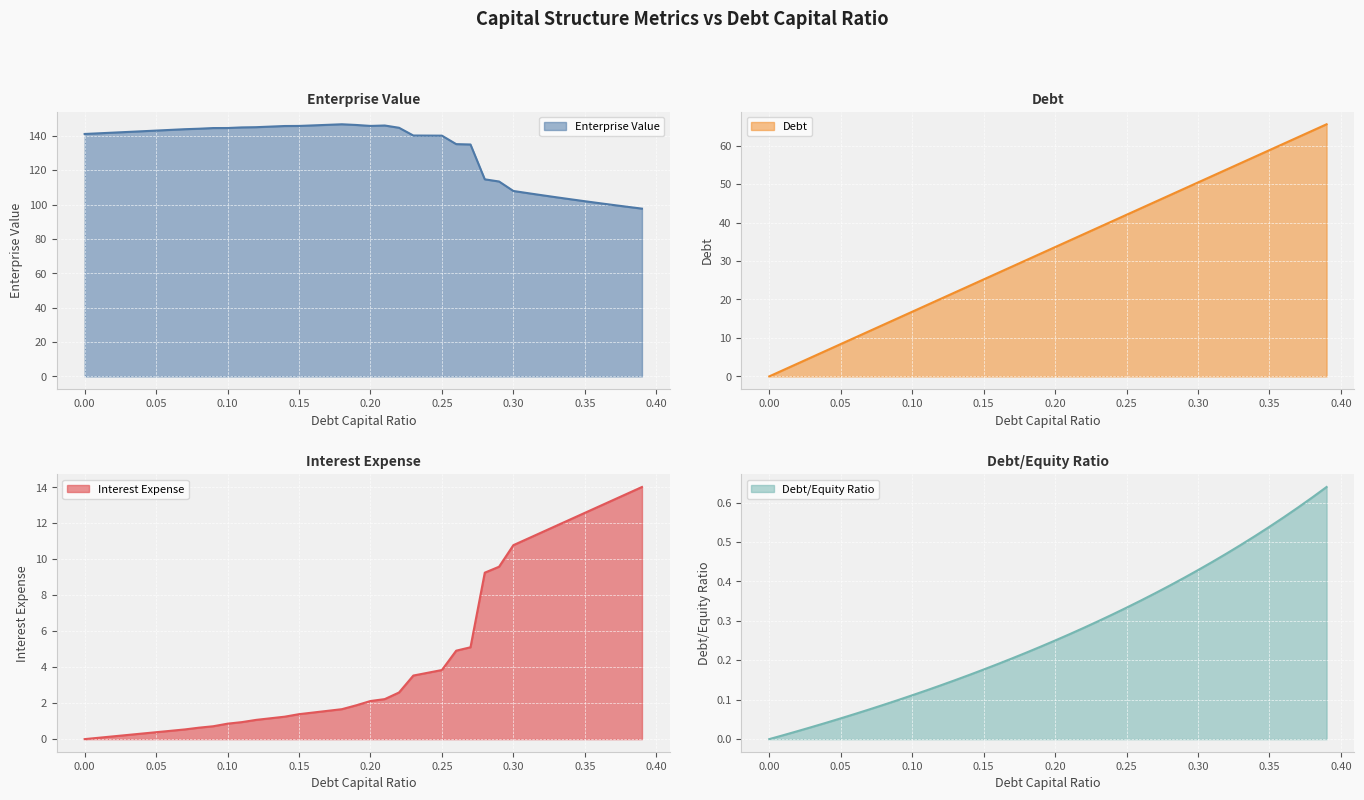

True or false: enterprise_value and interest_expense intersect in this chart.

False